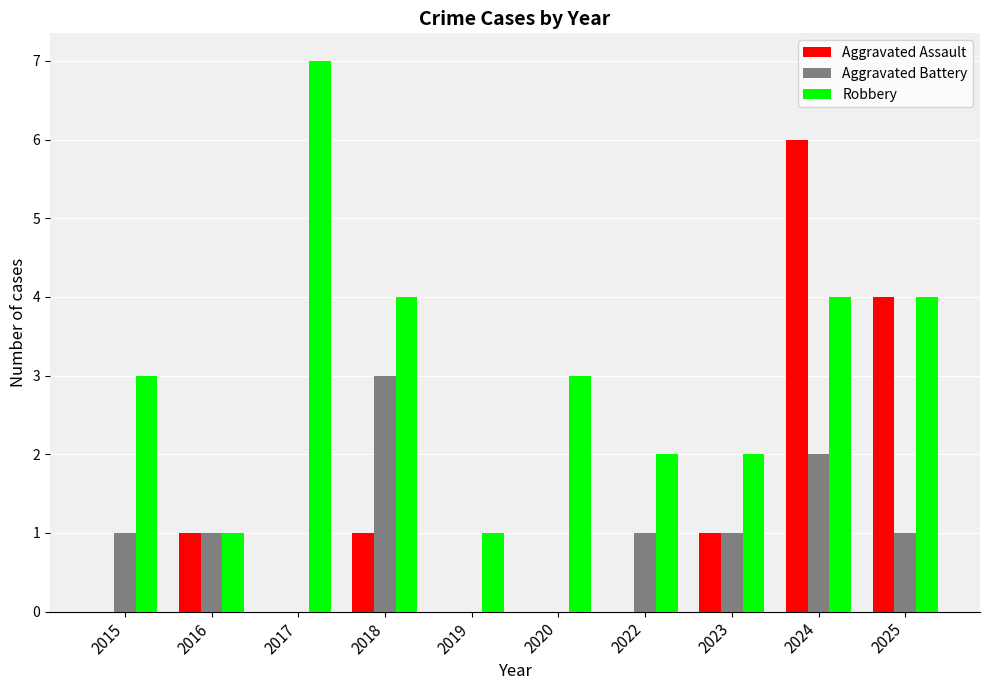

Which series has the largest total across all categories?

Robbery